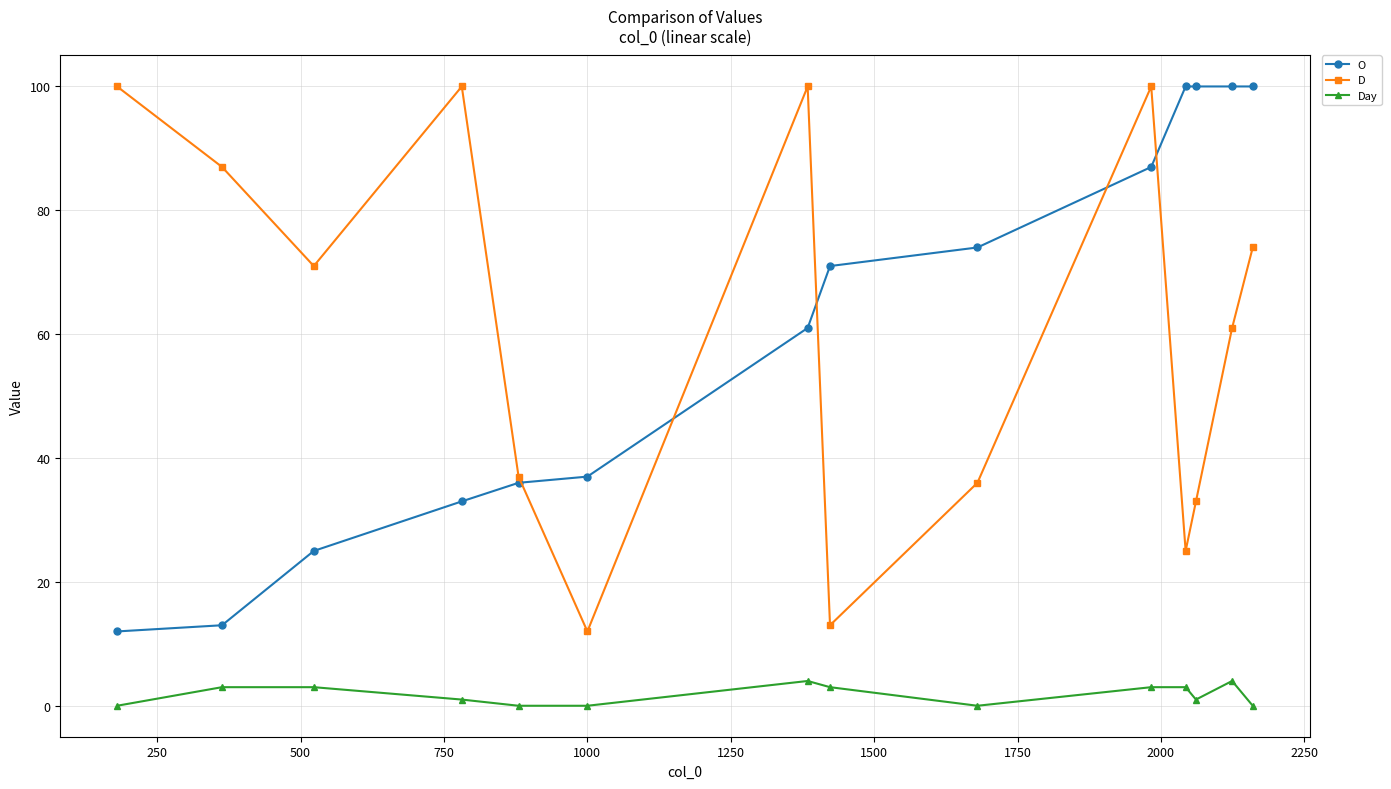

What is the value of the O point at the 9th from the left?

74